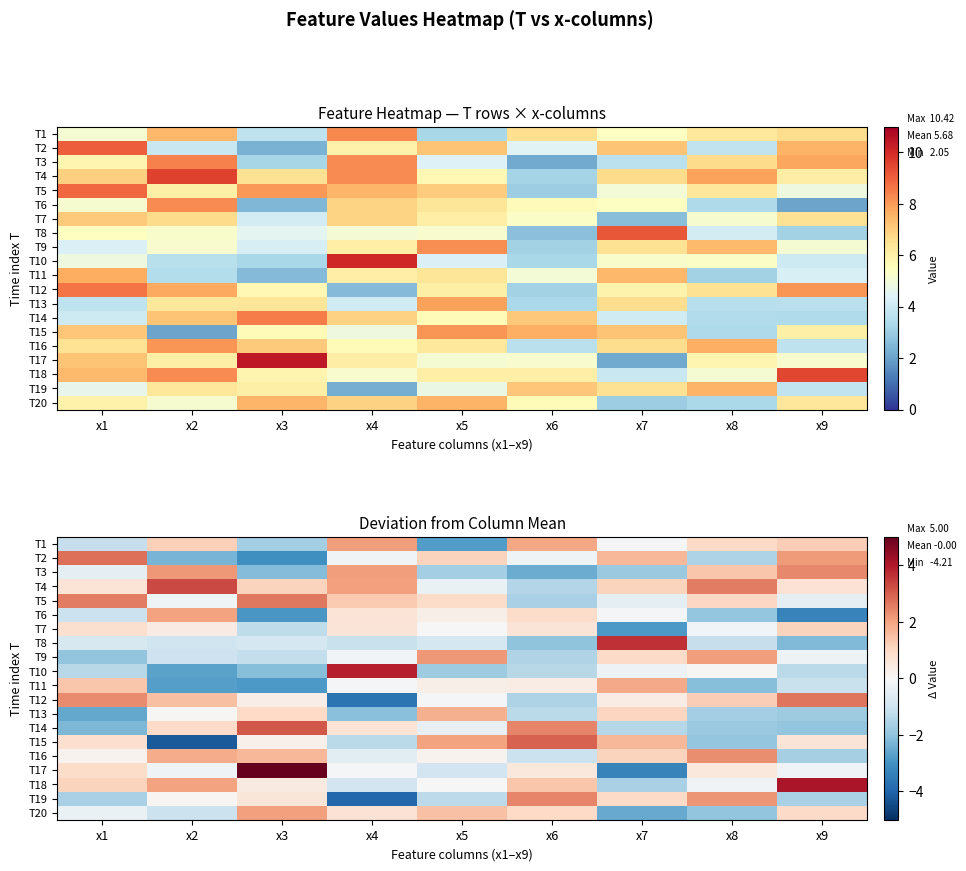

Is the value of T5 at x3 greater than the value of T7 at x5?

Yes